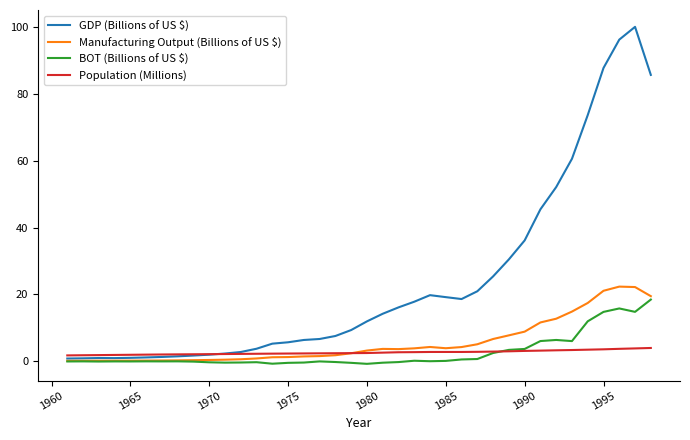

What is the maximum value shown in the chart?

100.1